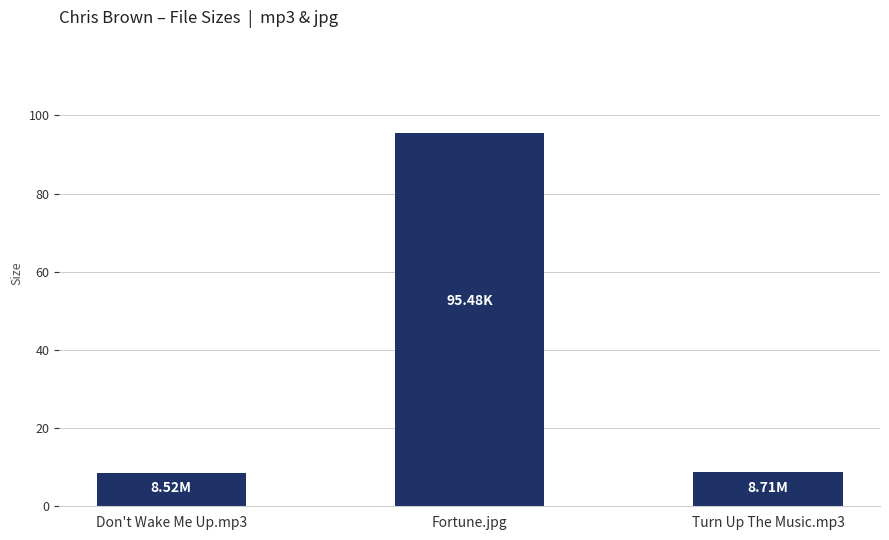

How many series are shown in this chart?

1